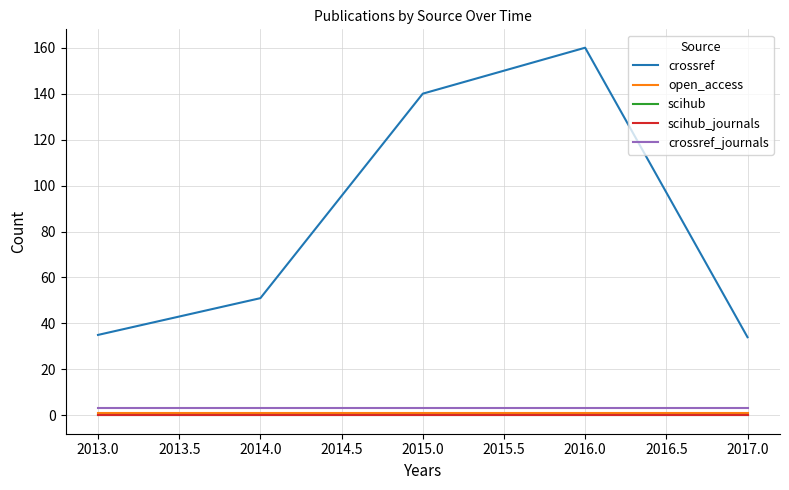

Does the chart have visible grid lines?

Yes